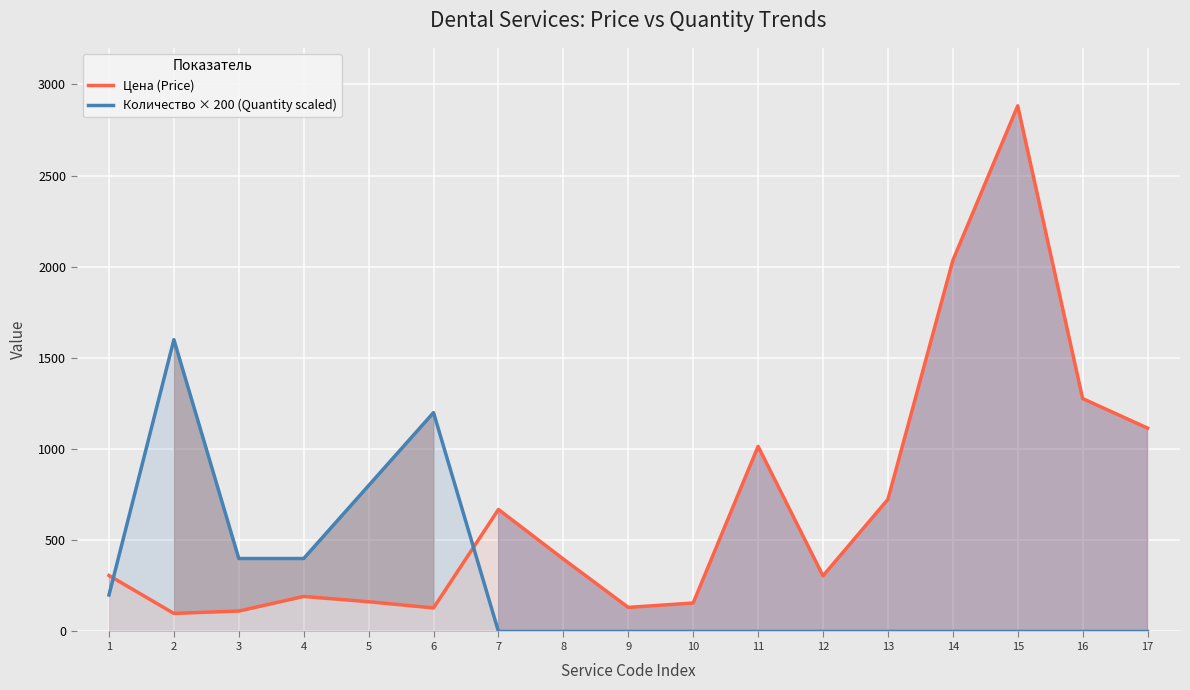

What is the total value across all series at 5?

963